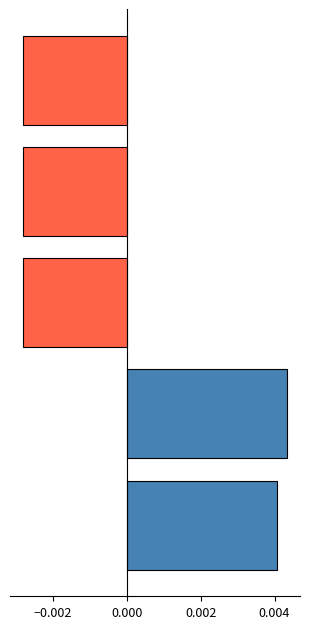

How many data points are above 0?

2